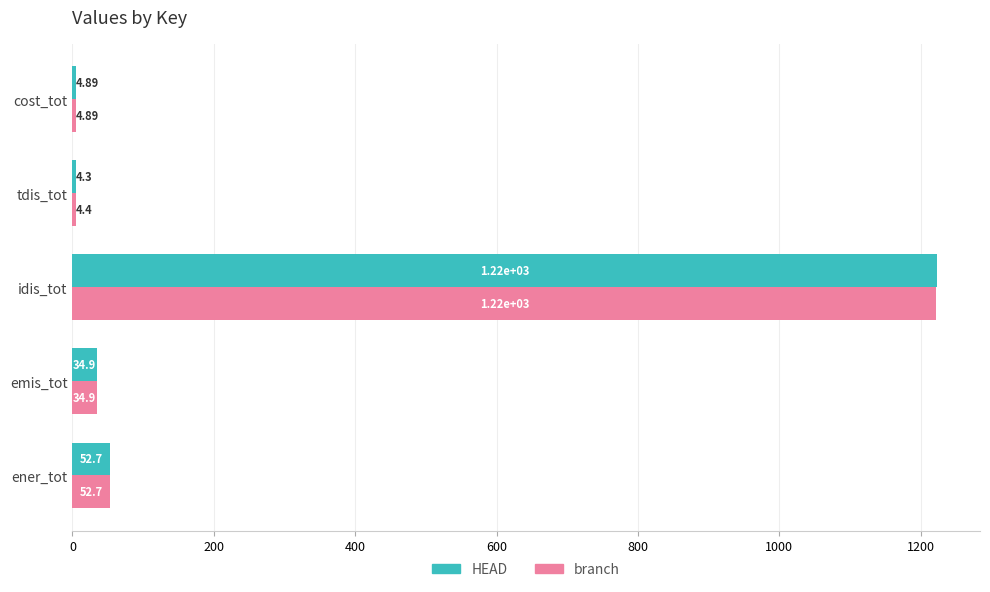

How many data points in branch are above 34?

3